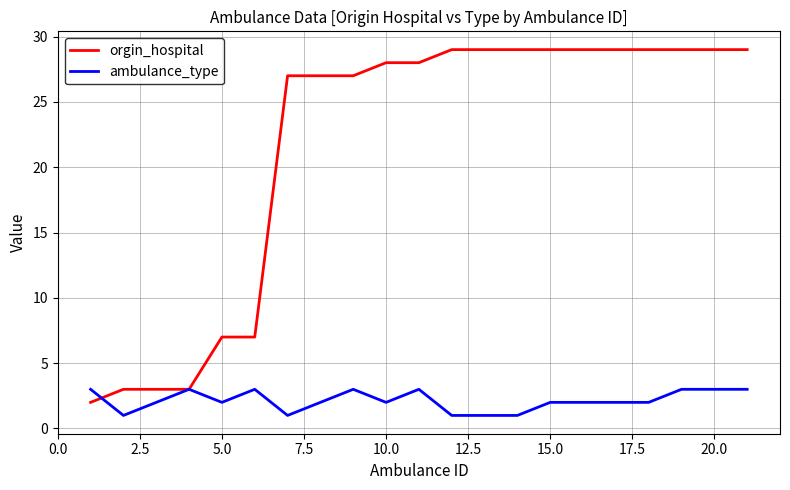

What is the maximum value for ambulance_type?

3